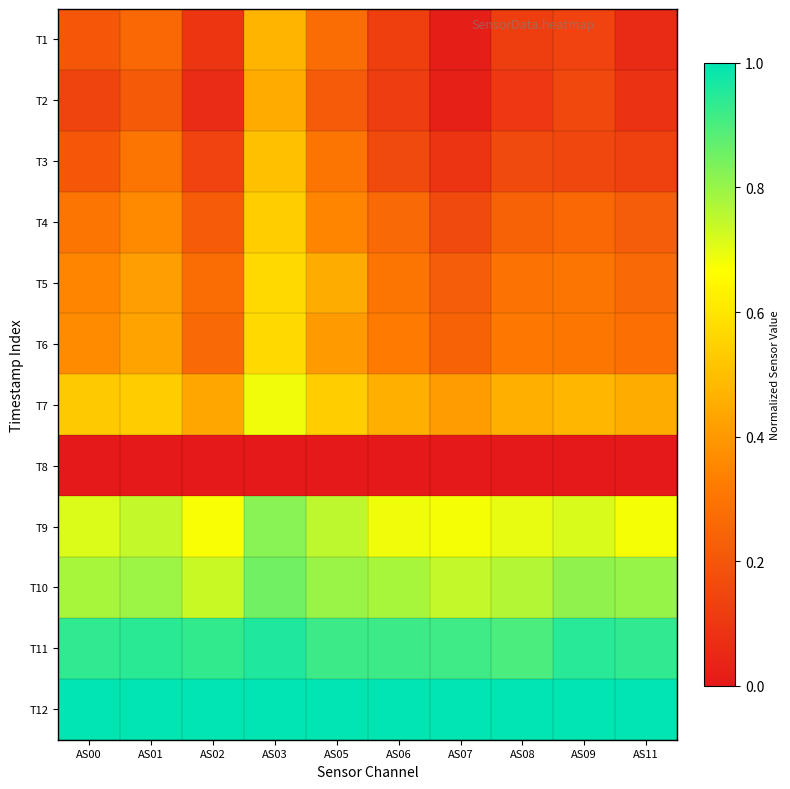

Reading left to right, list all the values displayed in this chart.

T1: AS00=0.2	AS01=0.3	AS02=0.1	AS03=0.5	AS05=0.3	AS06=0.1	AS07=0.0	AS08=0.1	AS09=0.1	AS11=0.1
T2: AS00=0.1	AS01=0.2	AS02=0.1	AS03=0.4	AS05=0.2	AS06=0.1	AS07=0.0	AS08=0.1	AS09=0.2	AS11=0.1
T3: AS00=0.2	AS01=0.3	AS02=0.1	AS03=0.5	AS05=0.3	AS06=0.2	AS07=0.1	AS08=0.2	AS09=0.2	AS11=0.1
T4: AS00=0.3	AS01=0.4	AS02=0.2	AS03=0.5	AS05=0.3	AS06=0.3	AS07=0.2	AS08=0.2	AS09=0.3	AS11=0.2
T5: AS00=0.3	AS01=0.4	AS02=0.3	AS03=0.6	AS05=0.4	AS06=0.3	AS07=0.2	AS08=0.3	AS09=0.3	AS11=0.3
T6: AS00=0.4	AS01=0.4	AS02=0.3	AS03=0.6	AS05=0.4	AS06=0.3	AS07=0.2	AS08=0.3	AS09=0.3	AS11=0.3
T7: AS00=0.5	AS01=0.5	AS02=0.4	AS03=0.7	AS05=0.5	AS06=0.5	AS07=0.4	AS08=0.5	AS09=0.5	AS11=0.5
T8: AS00=0.0	AS01=0.0	AS02=0.0	AS03=0.0	AS05=0.0	AS06=0.0	AS07=0.0	AS08=0.0	AS09=0.0	AS11=0.0
T9: AS00=0.7	AS01=0.7	AS02=0.7	AS03=0.8	AS05=0.8	AS06=0.7	AS07=0.7	AS08=0.7	AS09=0.7	AS11=0.7
T10: AS00=0.8	AS01=0.8	AS02=0.7	AS03=0.8	AS05=0.8	AS06=0.8	AS07=0.7	AS08=0.8	AS09=0.8	AS11=0.8
T11: AS00=0.9	AS01=0.9	AS02=0.9	AS03=1.0	AS05=0.9	AS06=0.9	AS07=0.9	AS08=0.9	AS09=0.9	AS11=0.9
T12: AS00=1.0	AS01=1.0	AS02=1.0	AS03=1.0	AS05=1.0	AS06=1.0	AS07=1.0	AS08=1.0	AS09=1.0	AS11=1.0